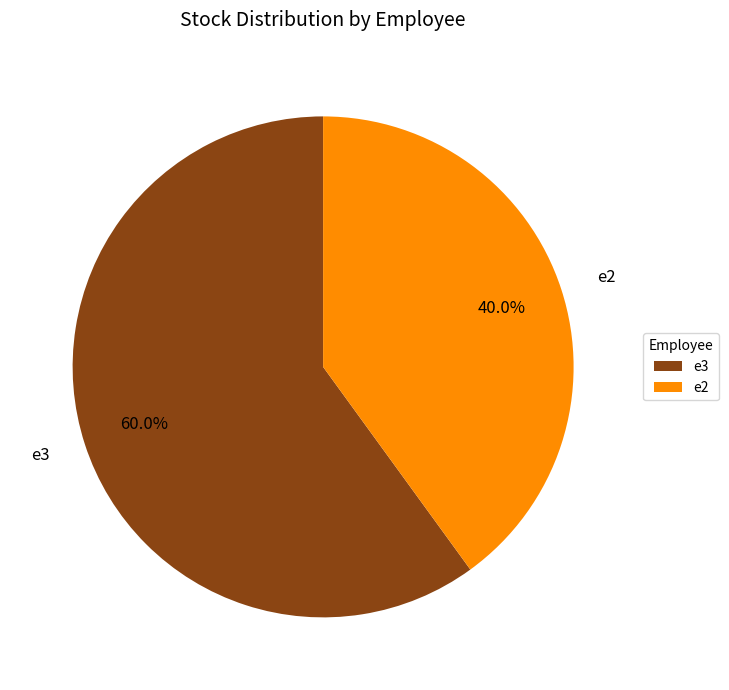

How many slices are in this pie chart?

2